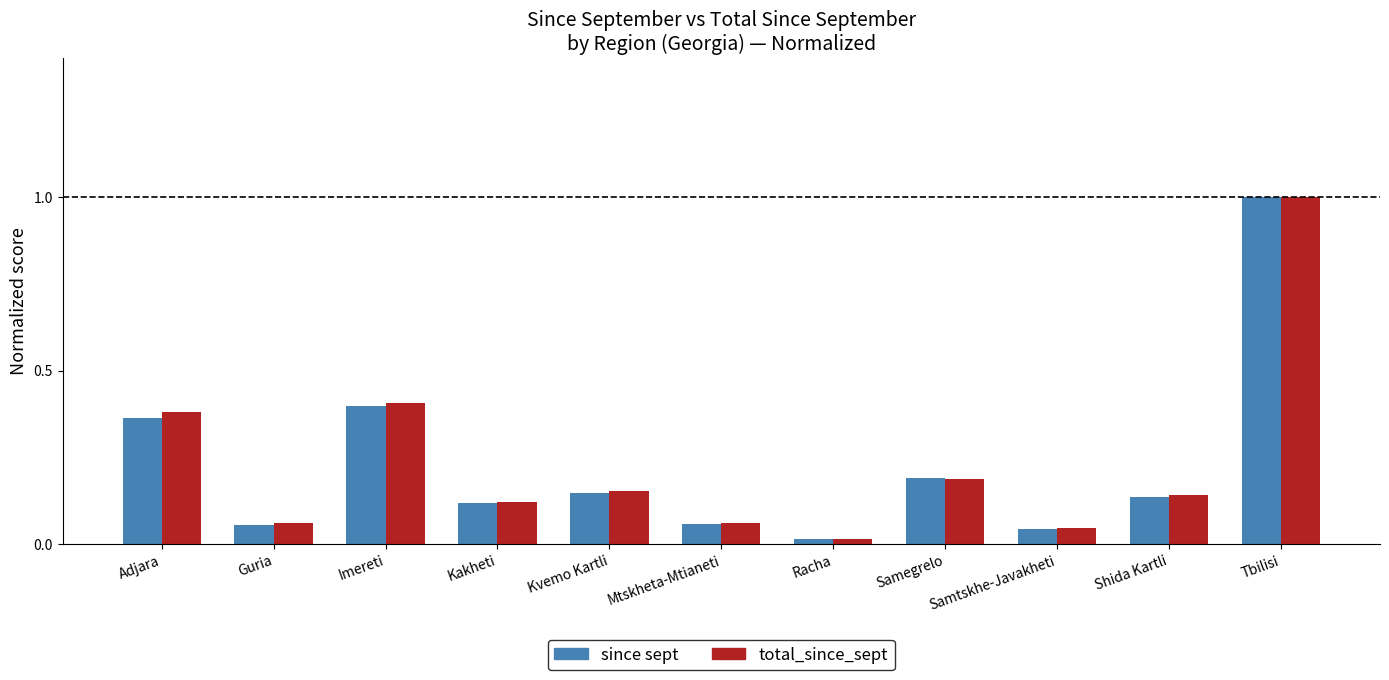

How many data points does each series have?

11